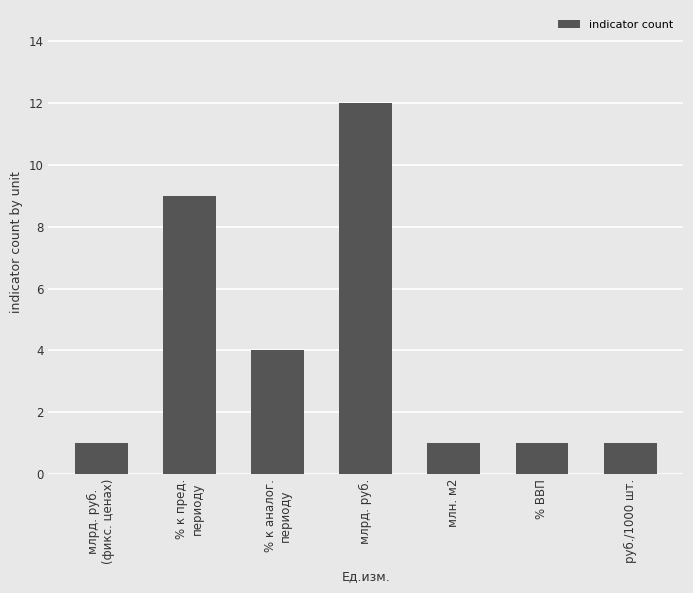

What position from the left is % к пред.
периоду?

2